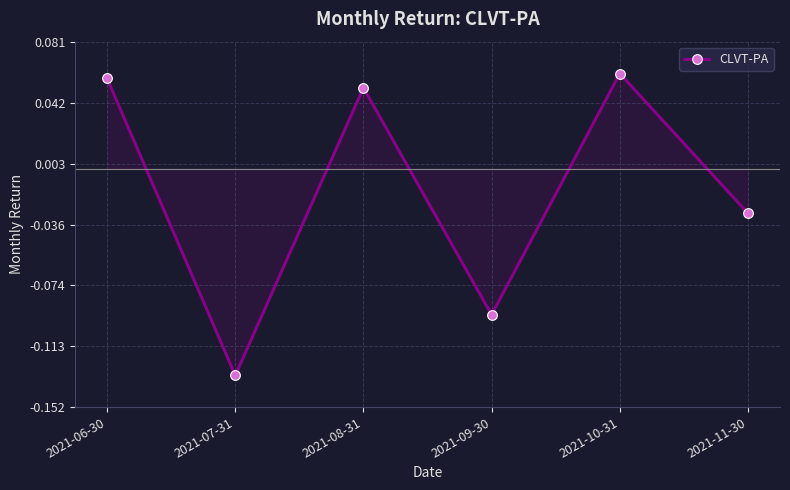

What position from the left is 2021-11-30?

6